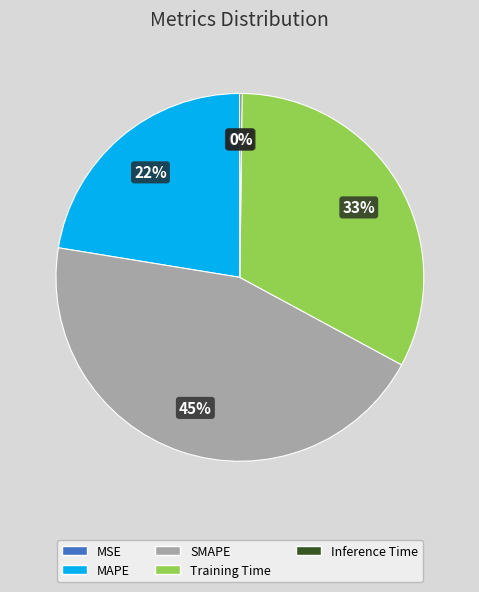

Which slice is the largest?

SMAPE